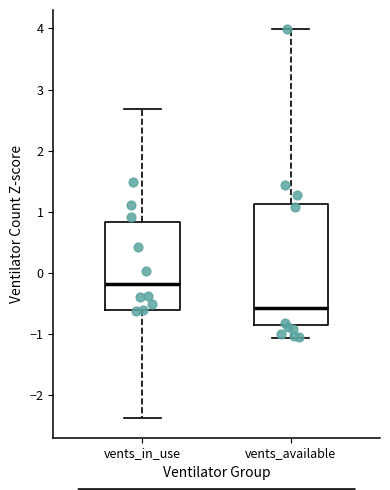

Where does the lower whisker of the box for vents_in_use end on the y-axis? The values are not printed on the chart, so give them approximately, as read against the axis.

-2.4